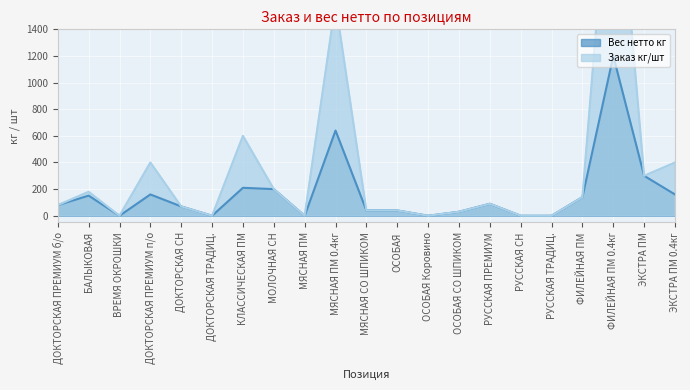

What is the value of the Вес нетто кг point at the 2nd from the left?

151.2